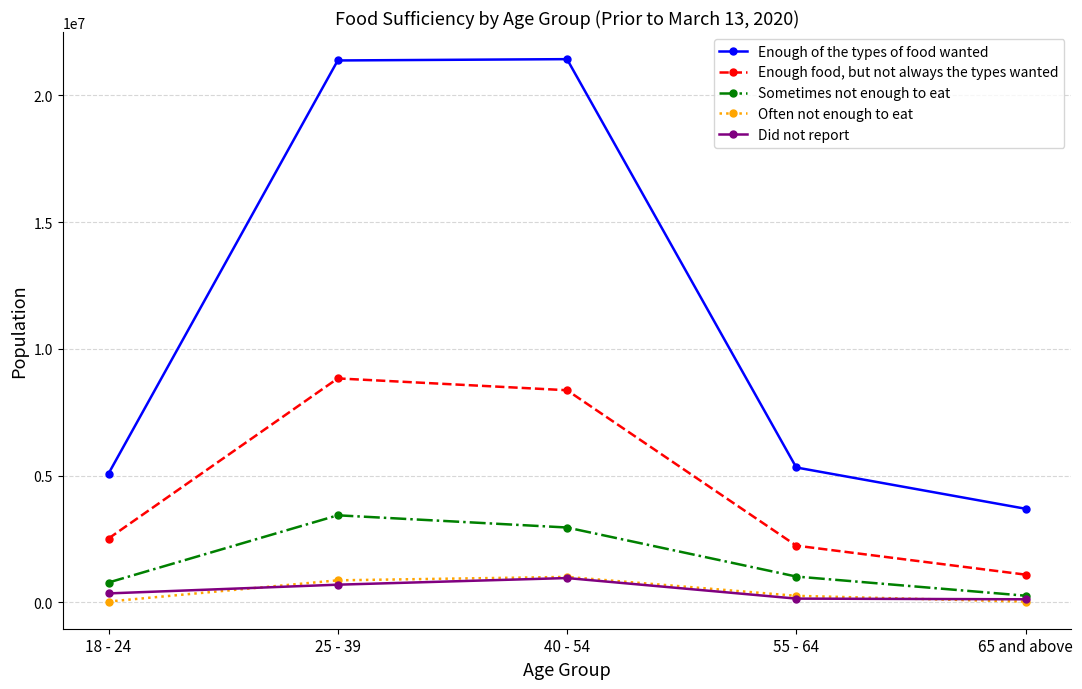

What is the average value of the Often not enough to eat series?

441684